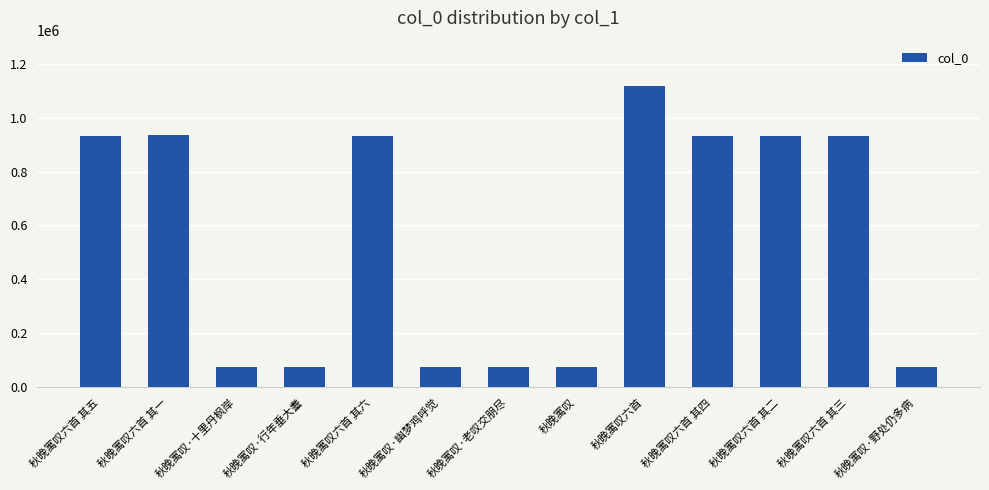

How many bars are there in total?

13